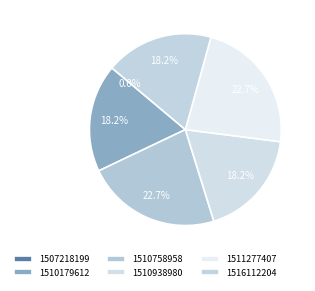

Combined, do 1507218199 and 1511277407 account for over 50%?

No